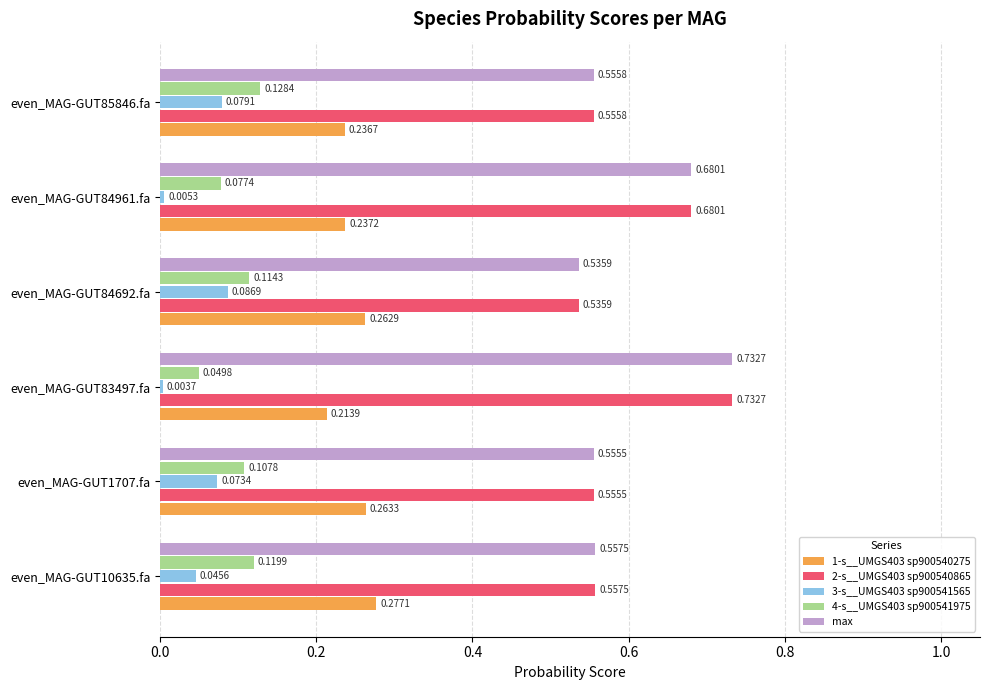

At which category is the sum across all series the highest?

even_MAG-GUT83497.fa